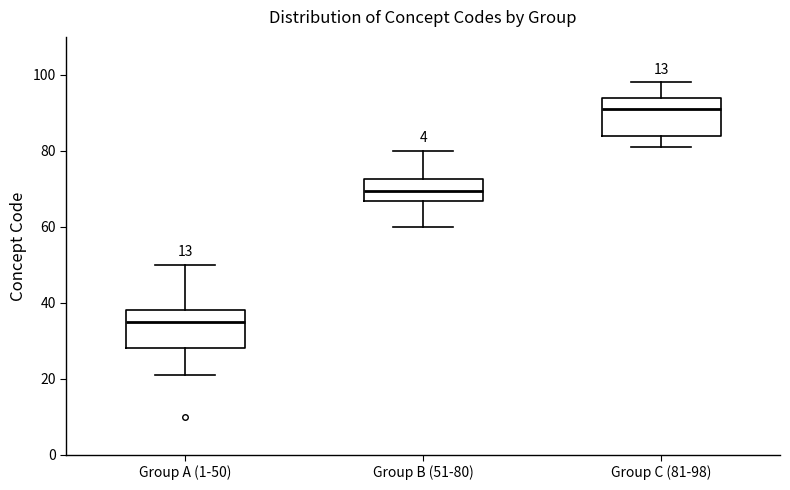

Which box has the lowest median line?

Group A (1-50)